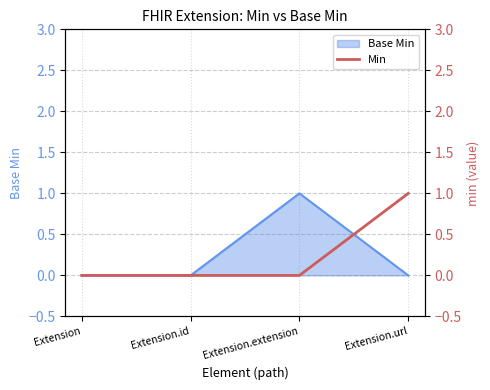

What position from the right is Extension.extension?

2